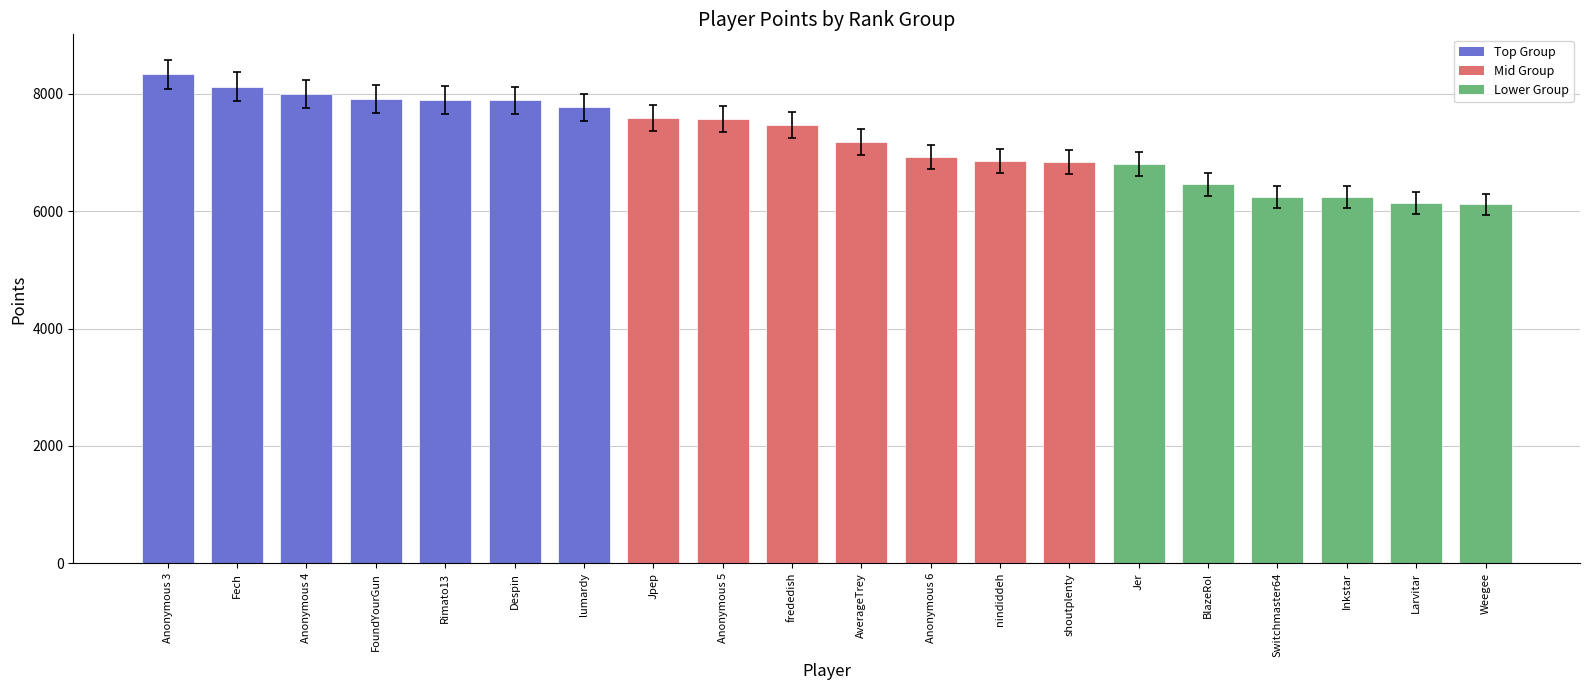

What position from the left is Anonymous 5?

9